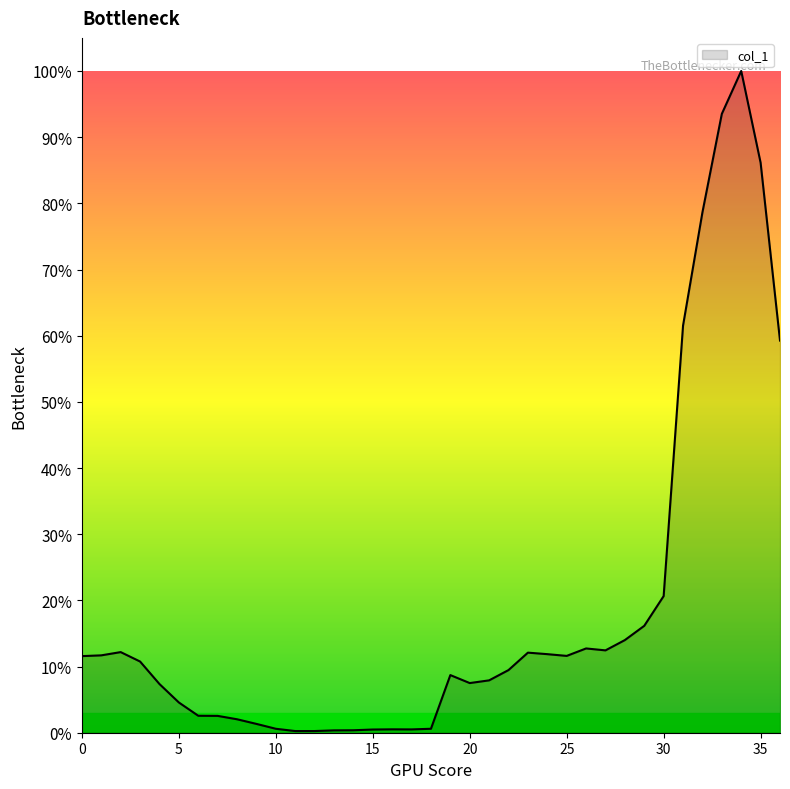

Does the chart display data point markers on the line(s)?

No